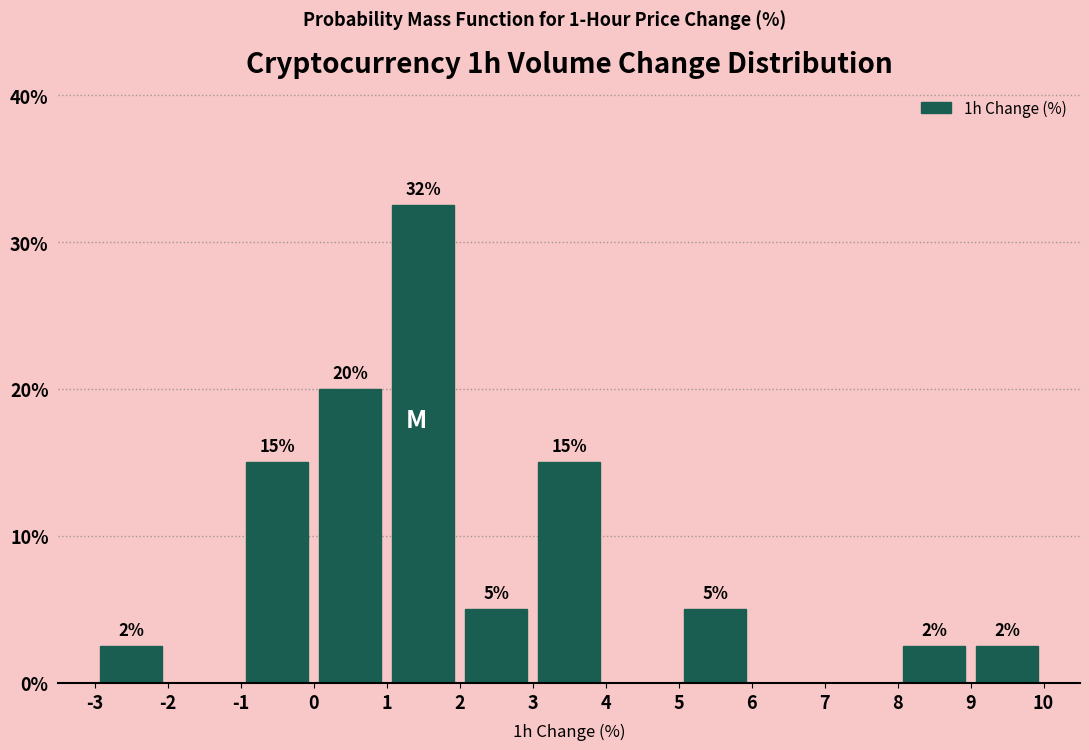

Over which range of the x-axis is the bar tallest?

1 to 2